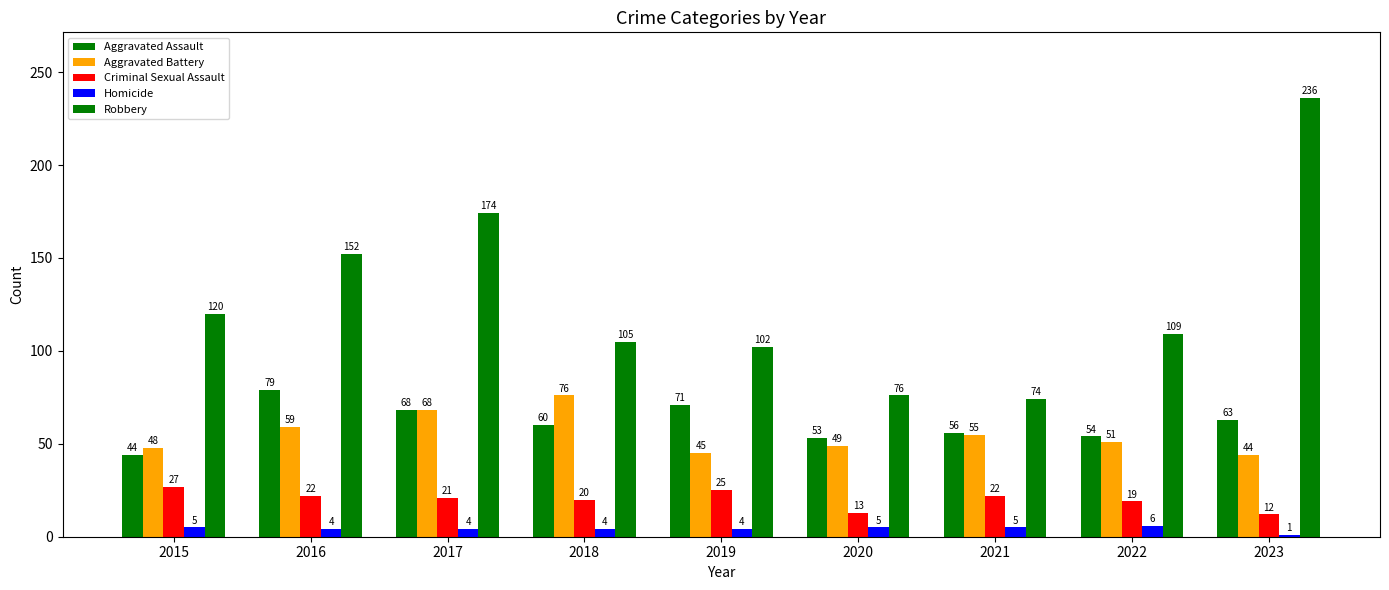

At which label does Homicide reach its peak?

2022